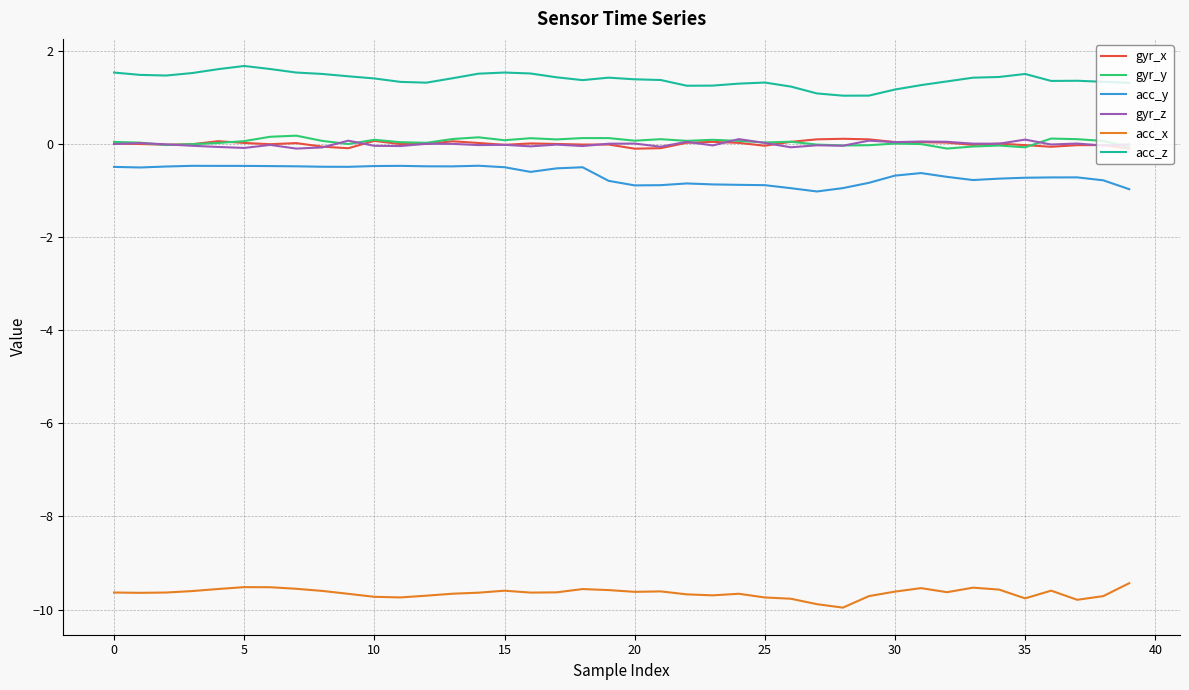

Which series has the largest total across all categories?

acc_z